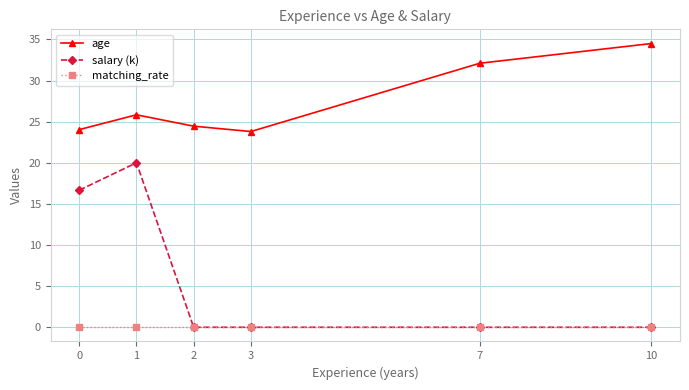

What is the sum of the age values at 10 and 2?

59.0